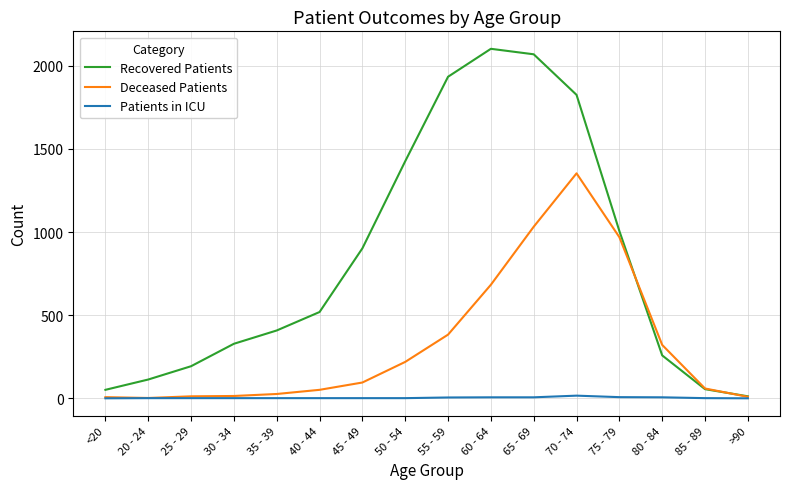

Rank the series by their maximum value, from lowest to highest.

Patients in ICU, Deceased Patients, Recovered Patients